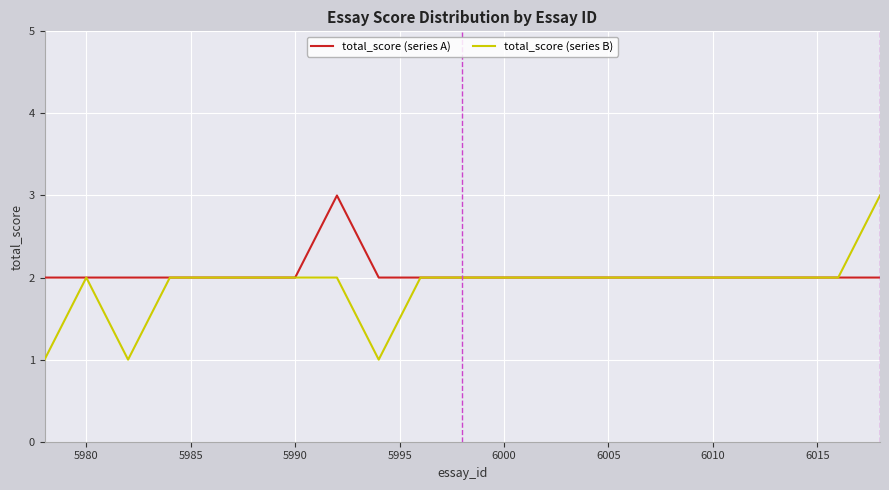

At how many categories does at least one series exceed 1?

20